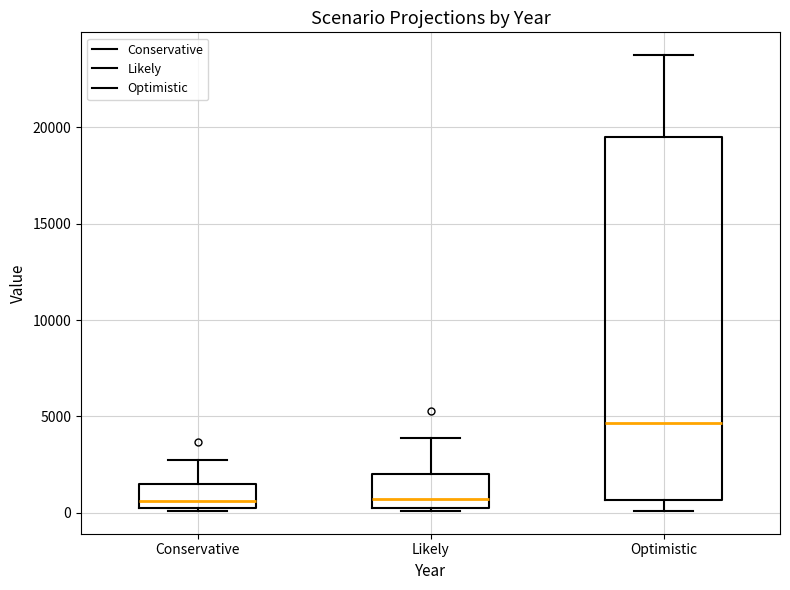

Reading left to right, transcribe this box plot: for each box, give where its median line is, the range the box spans, and where its two whiskers end, as read against the y-axis. The values are not printed on the chart, so give them approximately, as read against the axis.

Conservative: median 500, box 0 to 1500, whiskers 0 to 3000
Likely: median 500 (just above the box's lower edge), box 500 to 2000, whiskers 0 to 4000
Optimistic: median 4500, box 500 to 19500, whiskers 0 to 23500